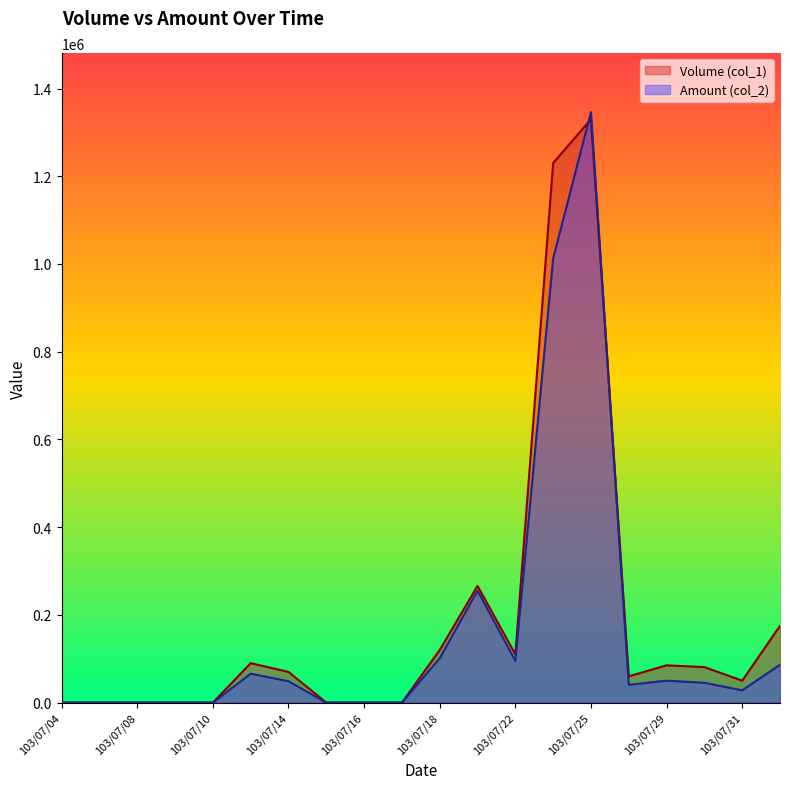

Between 103/07/08 and 103/07/15, which series saw the biggest shift?

Volume (col_1)